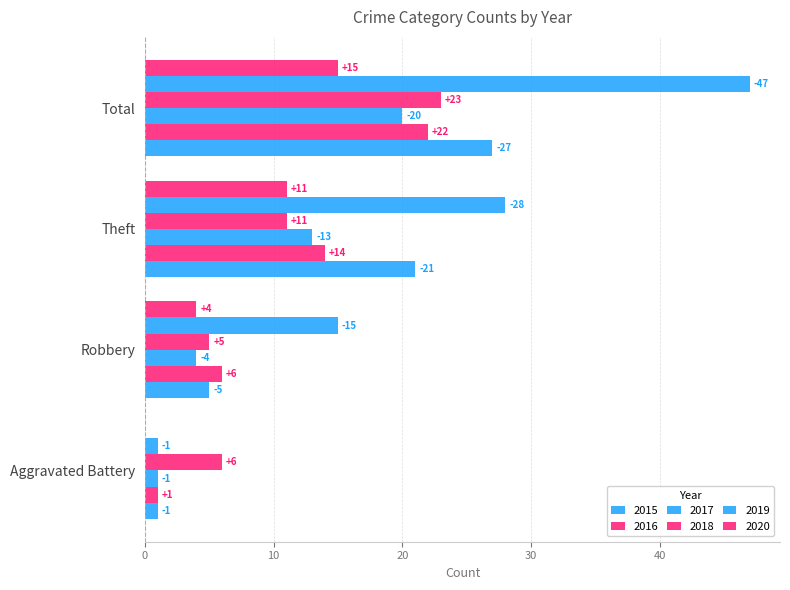

Reading left to right, transcribe all the data shown in this chart.

2015: 1	5	21	27
2016: 1	6	14	22
2017: 1	4	13	20
2018: 6	5	11	23
2019: 1	15	28	47
2020: 0	4	11	15